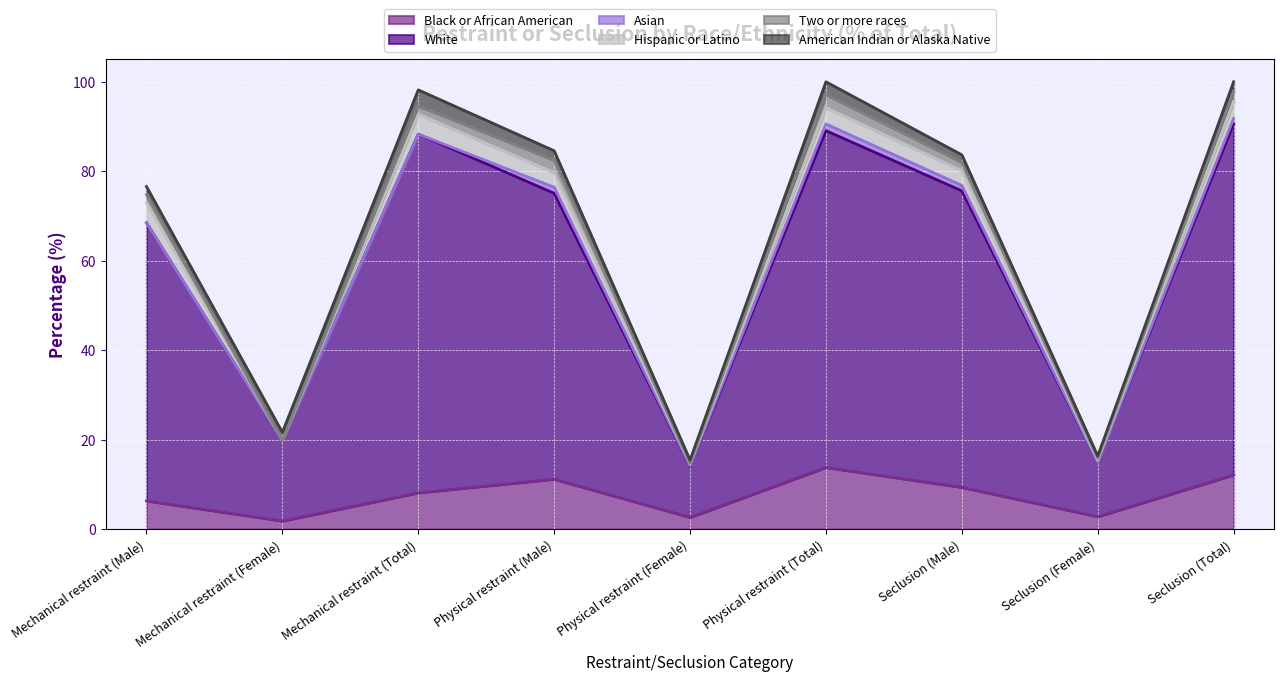

What is the total value across all series at Mechanical restraint (Male)?

76.6